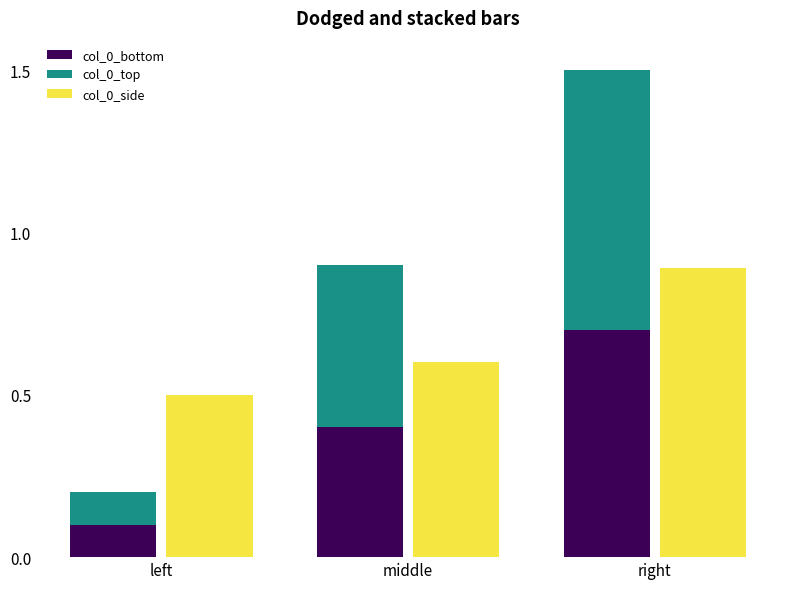

Between left and right, which series saw the biggest shift?

col_0_top